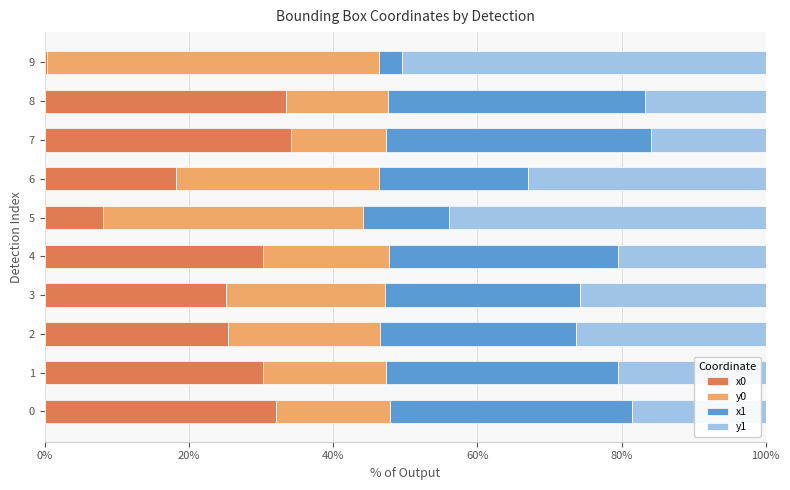

What are all the series names shown in the legend?

x0, y0, x1, y1